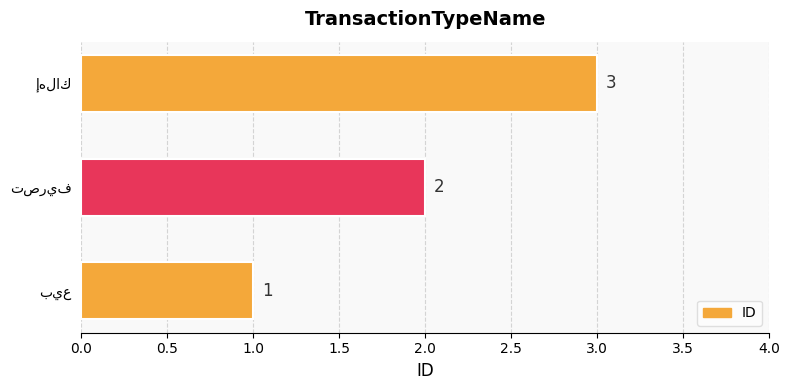

How many values are between 1 and 3?

3